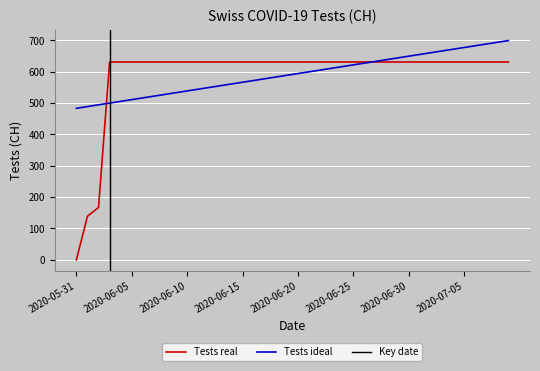

True or false: Tests real has a value of 1092.2 at 2020-06-30.

False